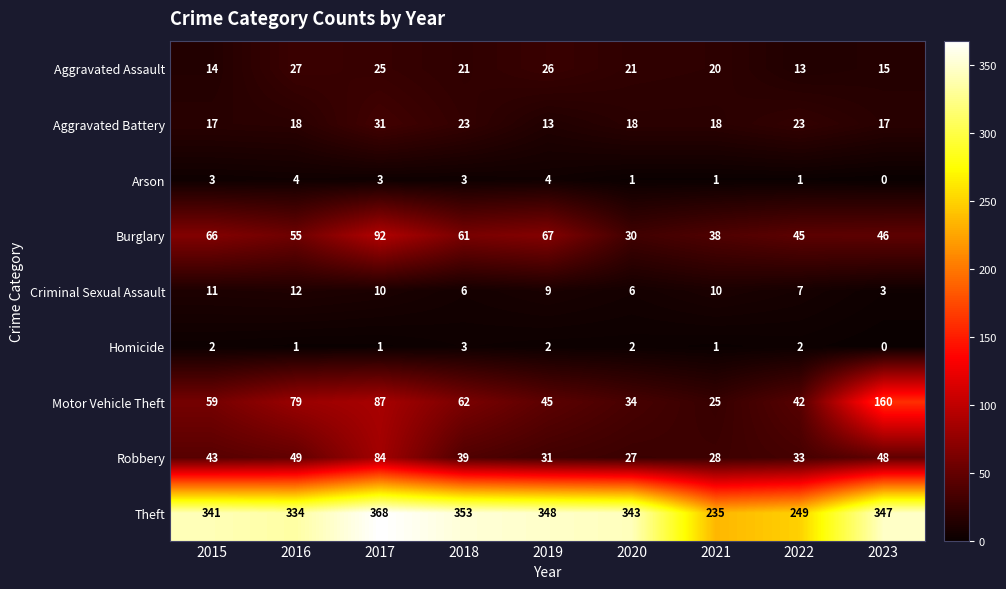

At which category is the sum across all series the highest?

2017